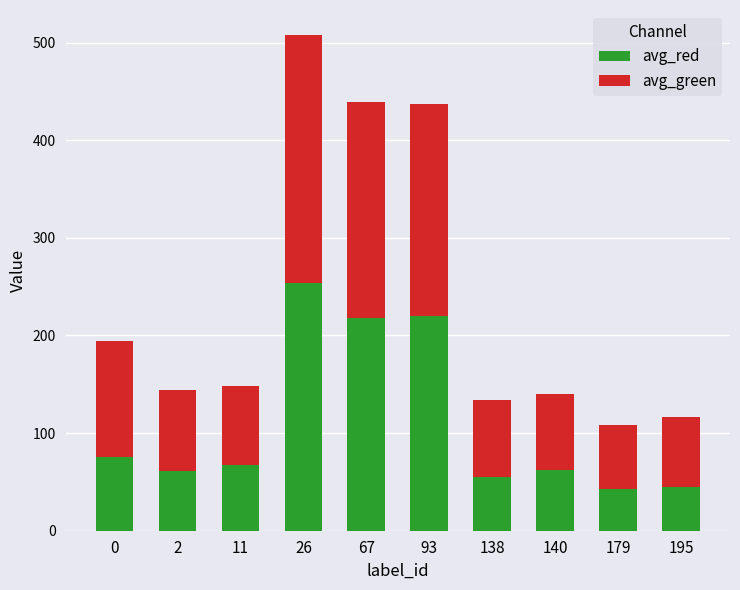

What is the total value across all series at 179?

108